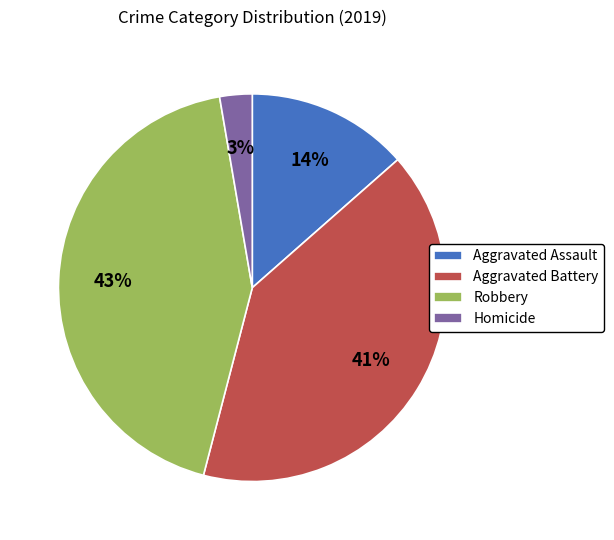

Does Homicide represent more than half of the total?

No